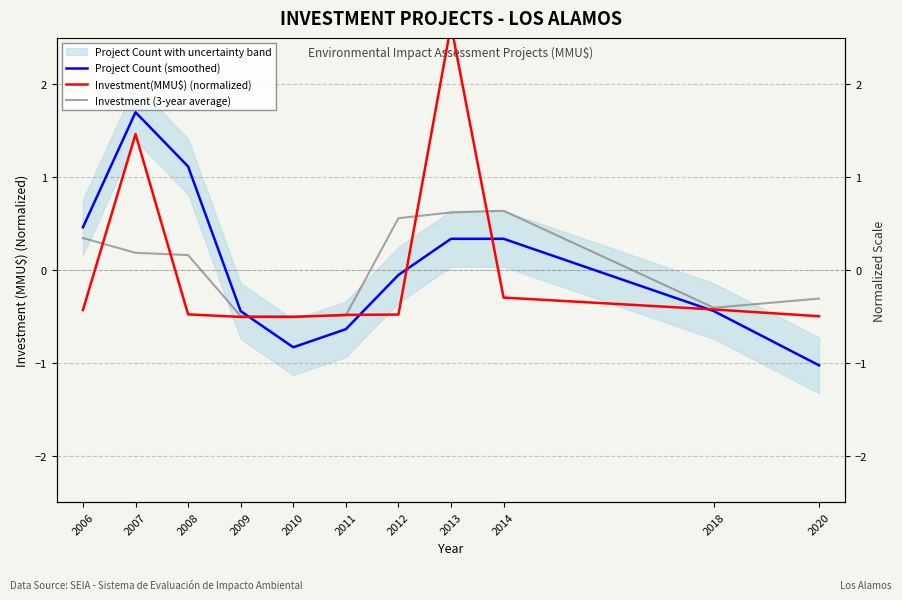

How many positive values does the Investment (3-year average) series have?

6